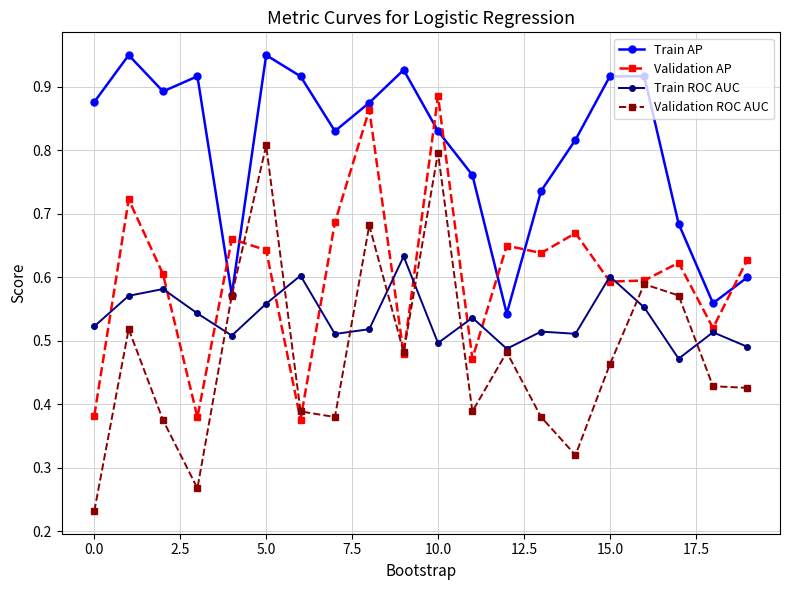

Which series has the largest range (max minus min)?

Validation ROC AUC